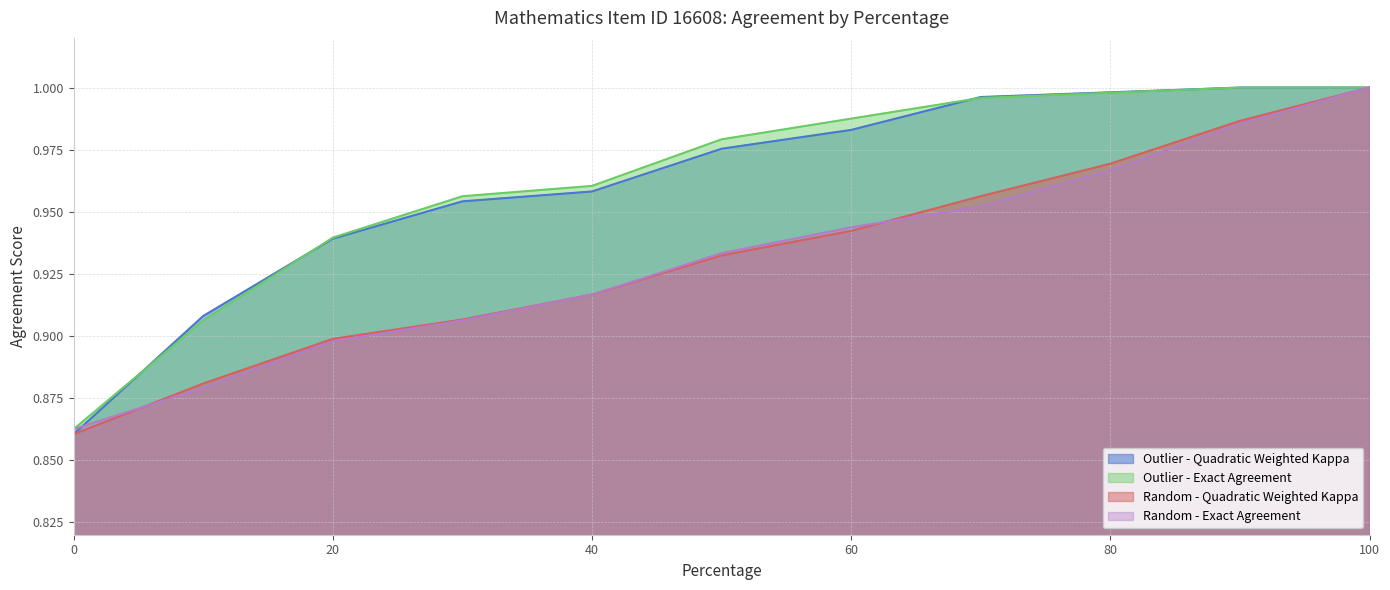

True or false: Outlier - Quadratic Weighted Kappa has more than 2 interior local peaks.

False